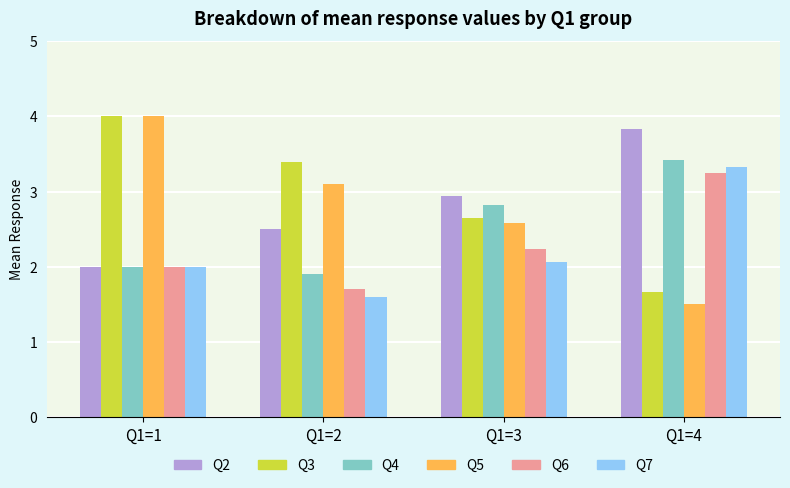

What are all the series names shown in the legend?

Q2, Q3, Q4, Q5, Q6, Q7